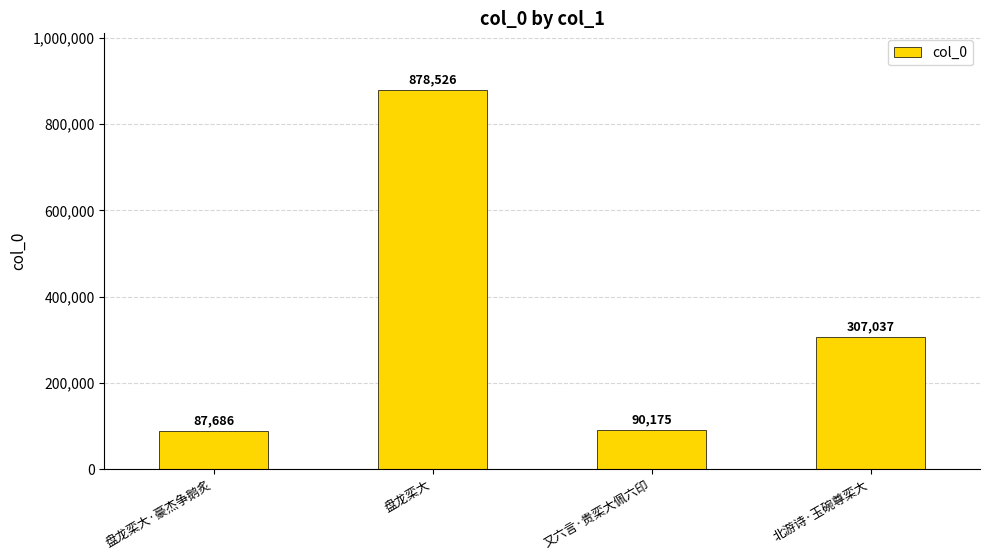

What is the label of the 3rd bar from the right?

盘龙栾大